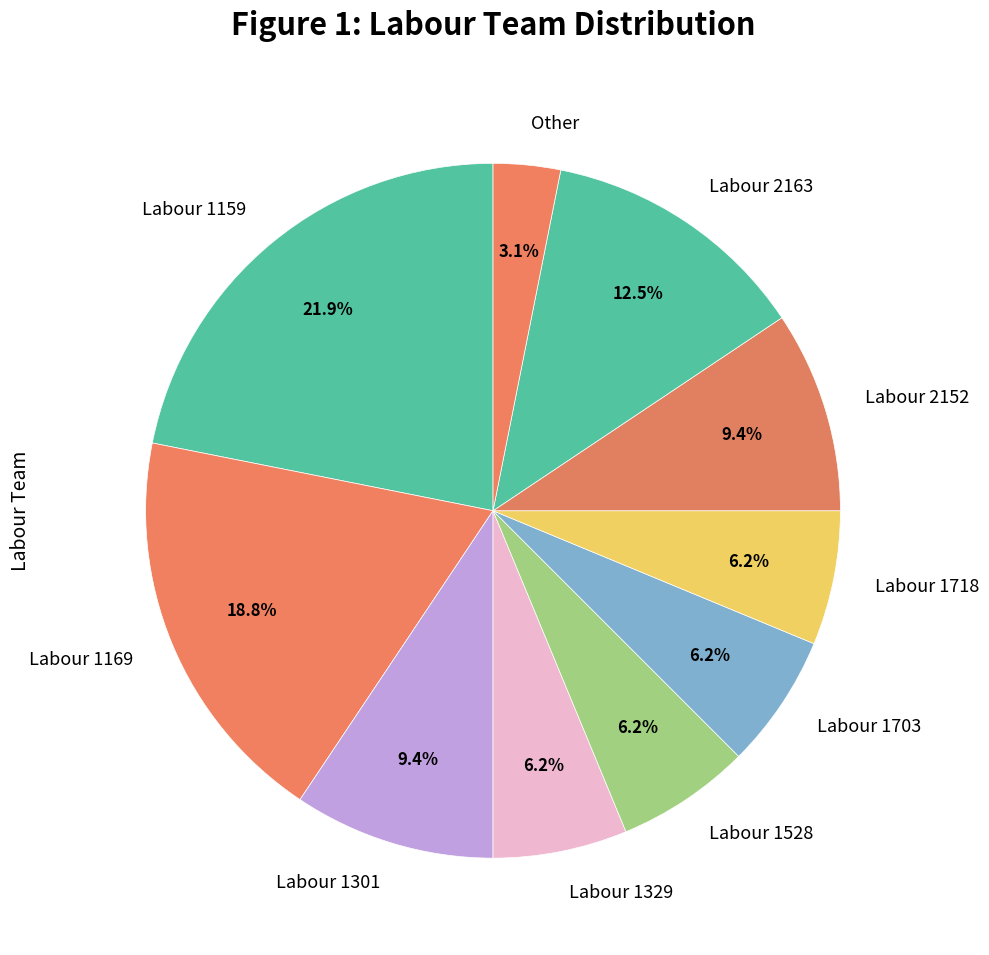

Which slice is the largest?

Labour 1159